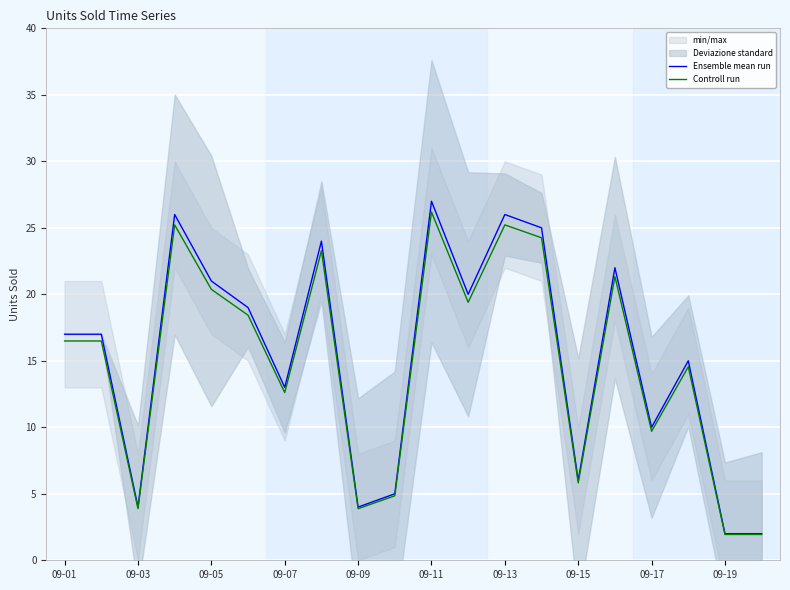

True or false: Controll run and Ensemble mean run intersect in this chart.

False